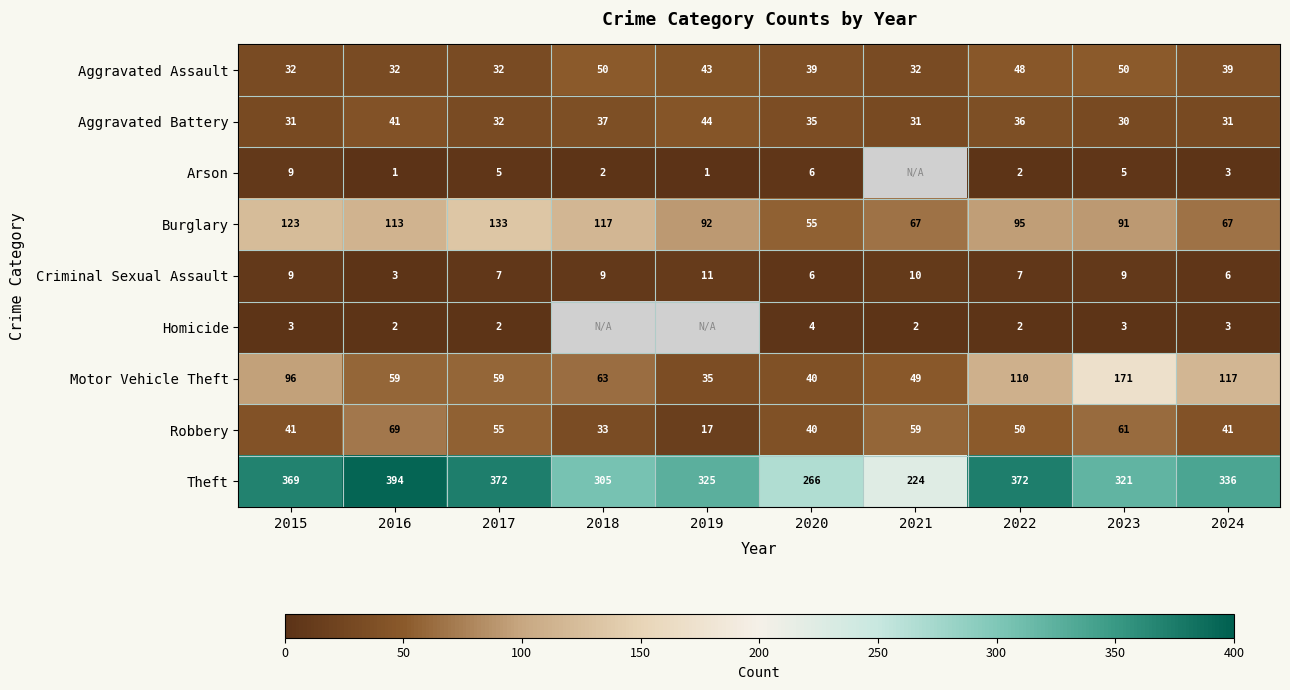

What is the difference between the maximum and minimum values in the Burglary series?

78